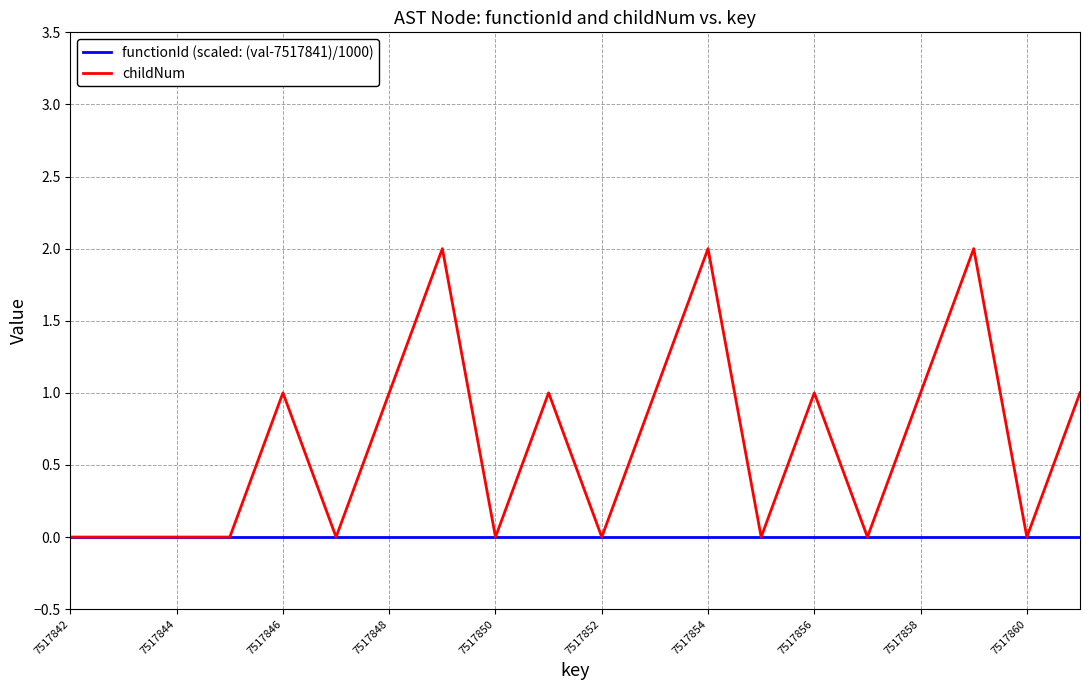

Which series has the largest range (max minus min)?

childNum